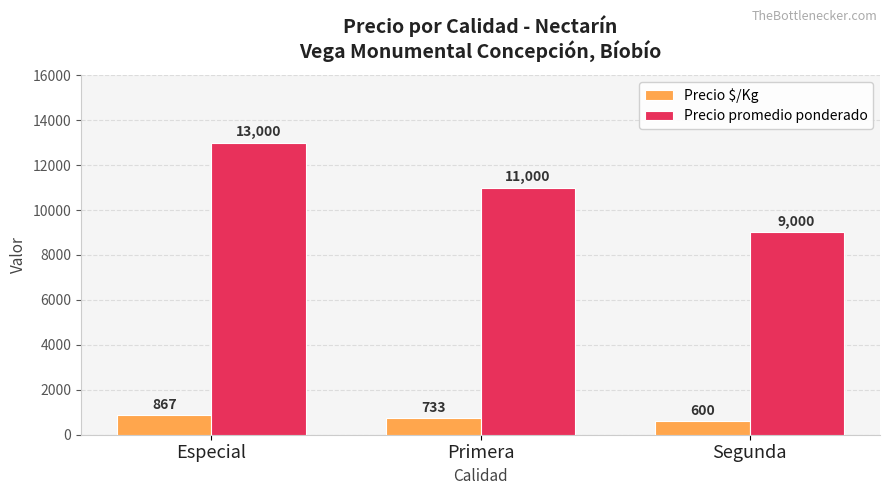

What is the label of the 1st bar from the left?

Especial